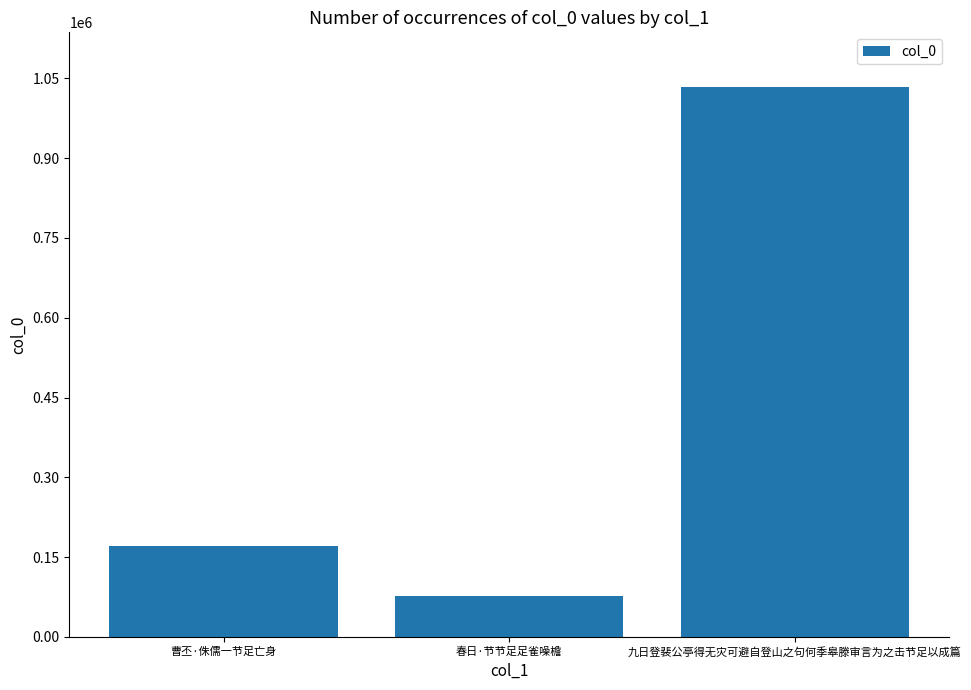

What is the difference between the maximum and minimum values?

956001